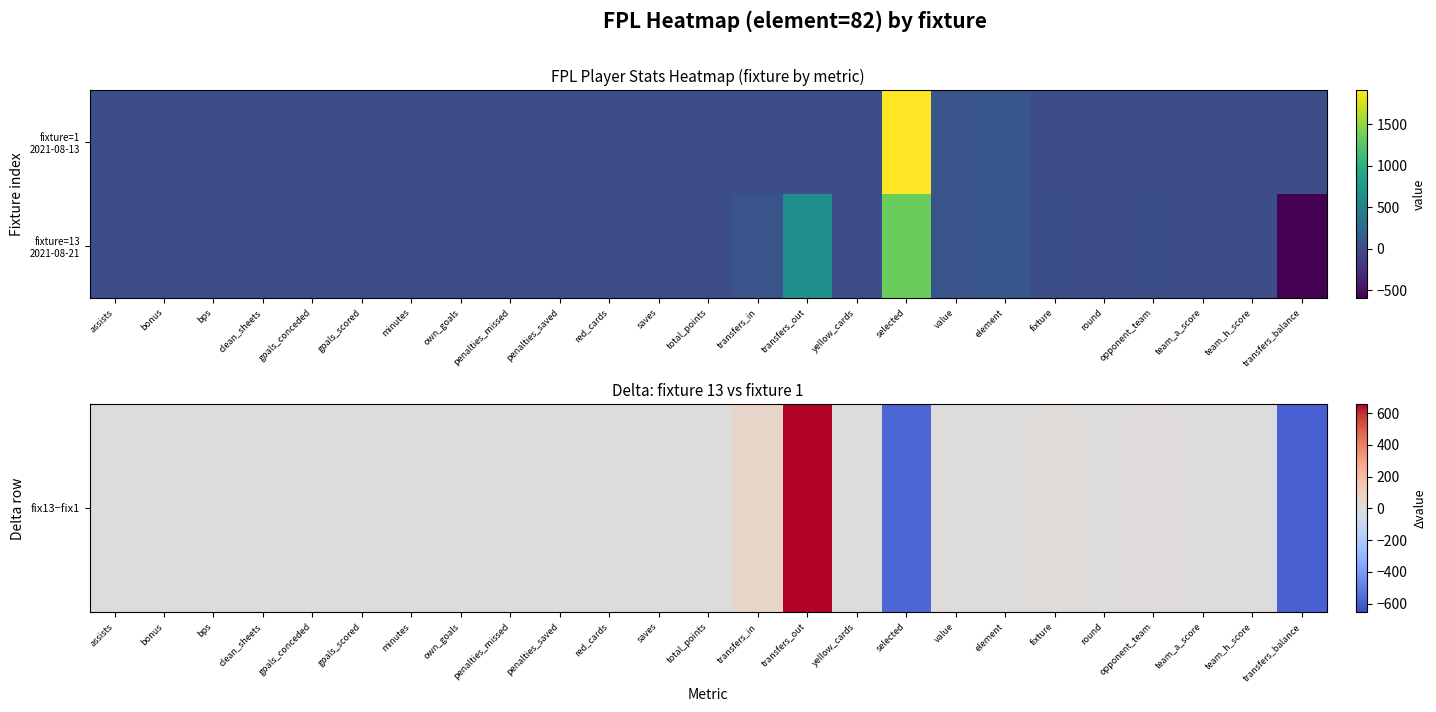

What is the spread (max minus min) of values at team_h_score?

2